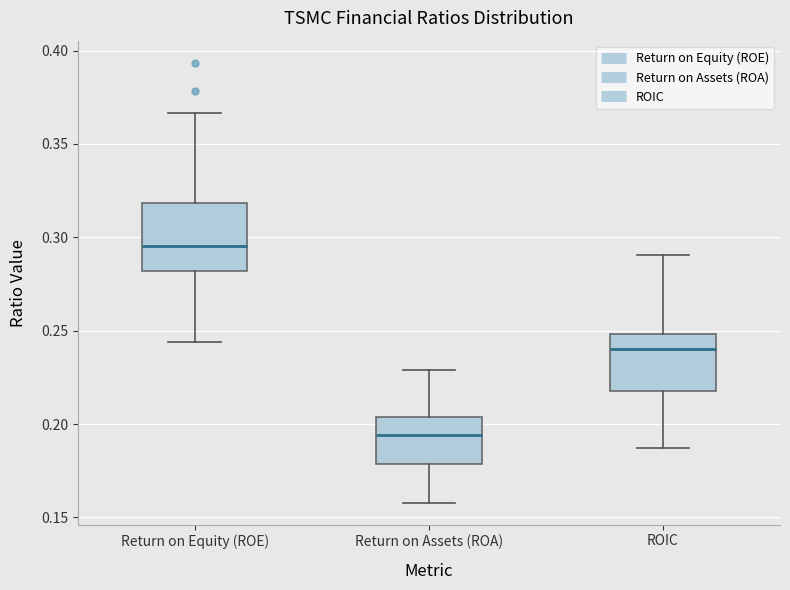

Where does the upper whisker of the box for ROIC end on the y-axis? The values are not printed on the chart, so give them approximately, as read against the axis.

0.290